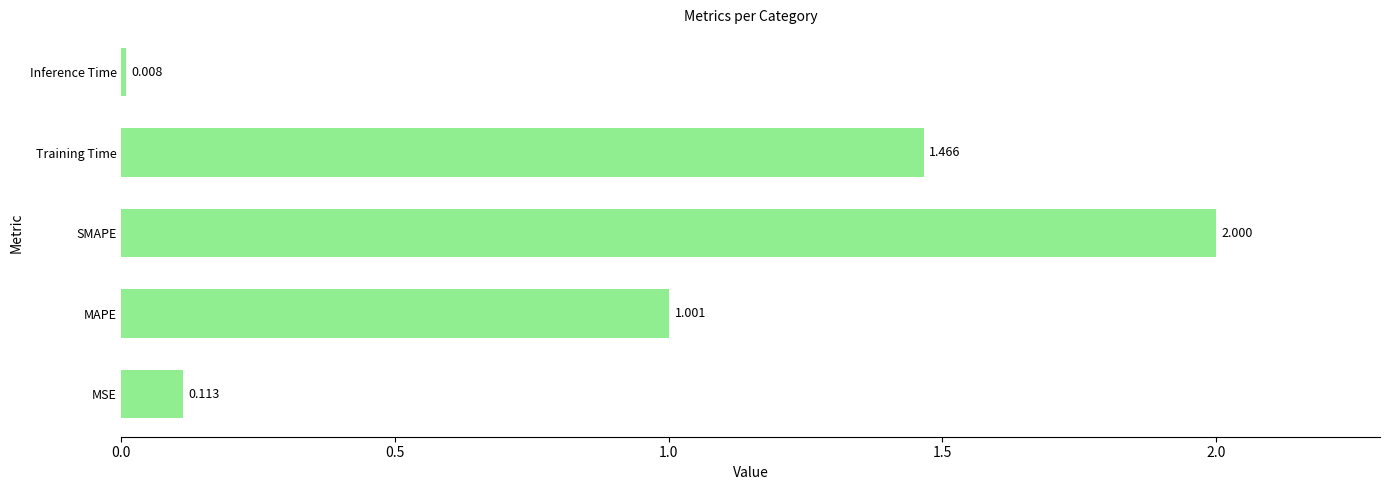

List the labels in order of value, smallest first.

Inference Time, MSE, MAPE, Training Time, SMAPE